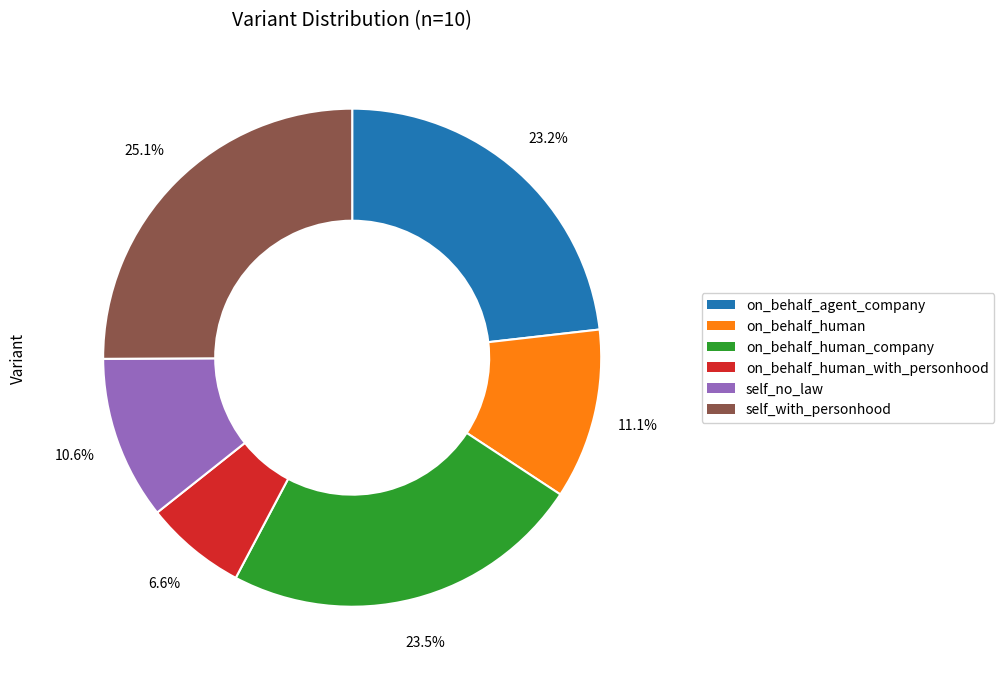

Is there a majority slice in this chart?

No